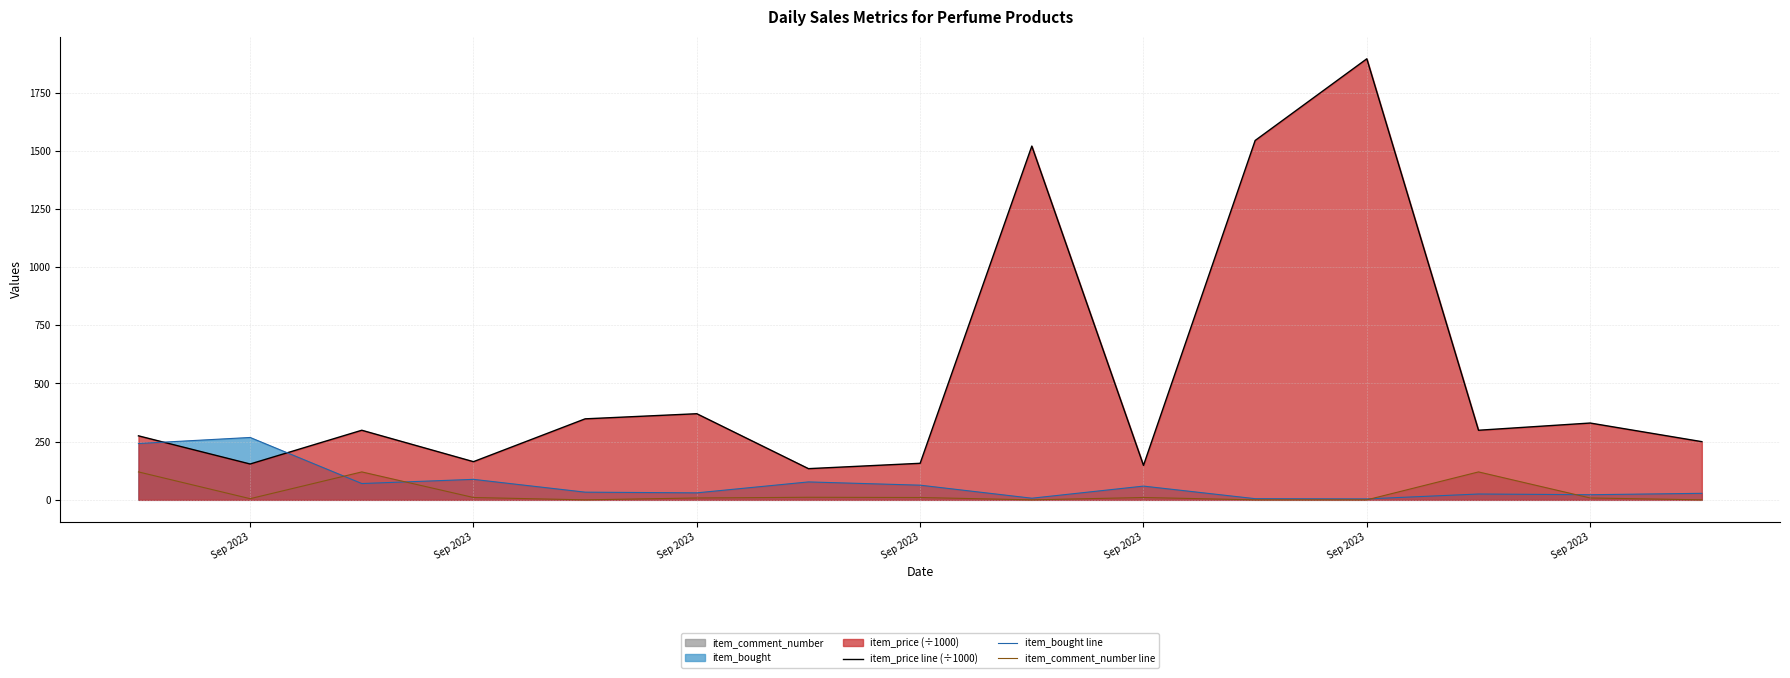

What is the difference between the maximum and minimum values in the item_price line (÷1000) series?

1761